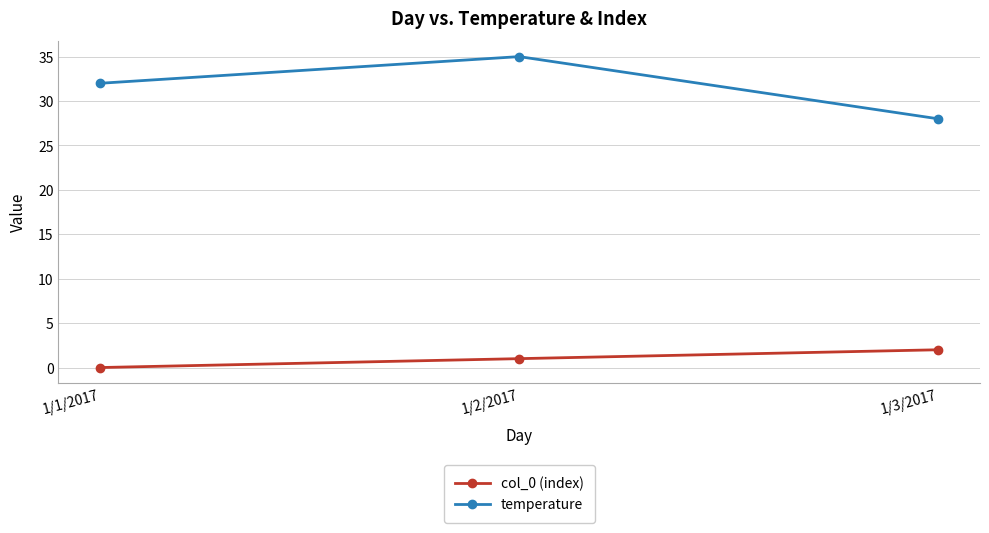

How many values in col_0 (index) are above zero?

2